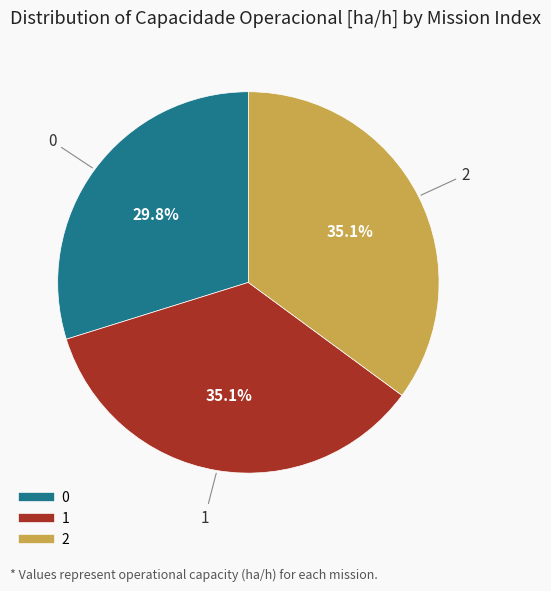

Is there any slice that represents more than half of the pie?

No